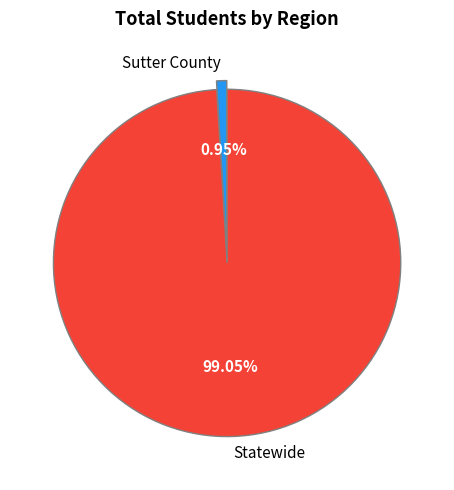

To the nearest percent, what portion does Statewide represent?

99%